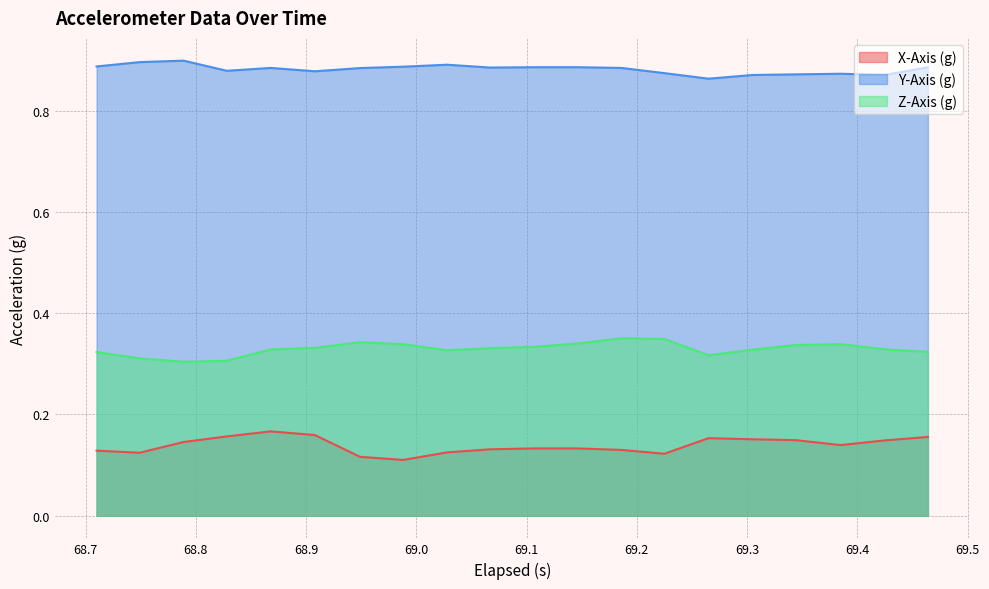

True or false: Z-Axis (g) and X-Axis (g) cross at least once.

False